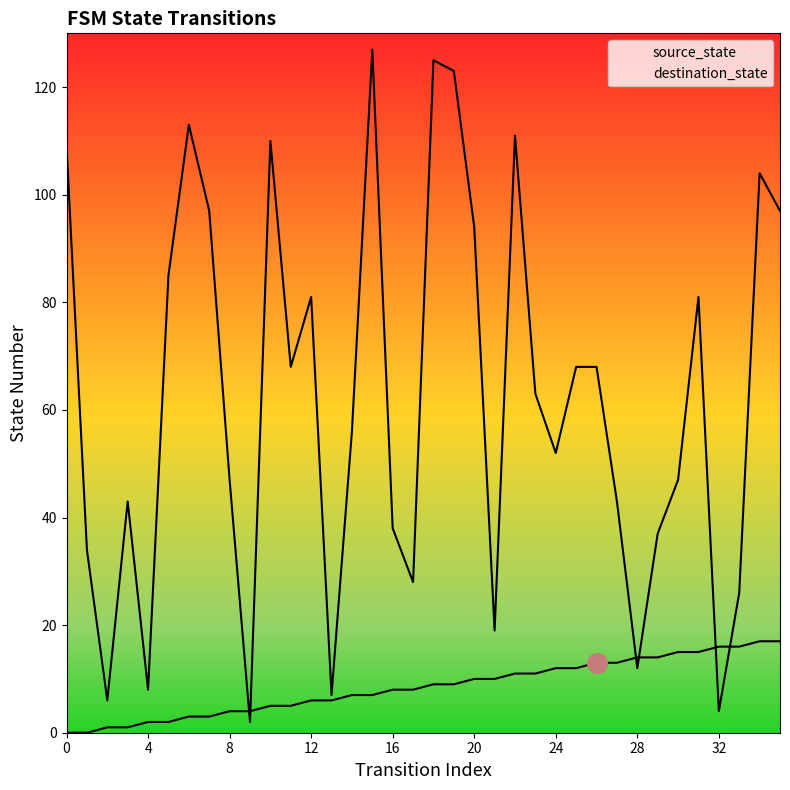

What are all the series names shown in the legend?

source_state, destination_state